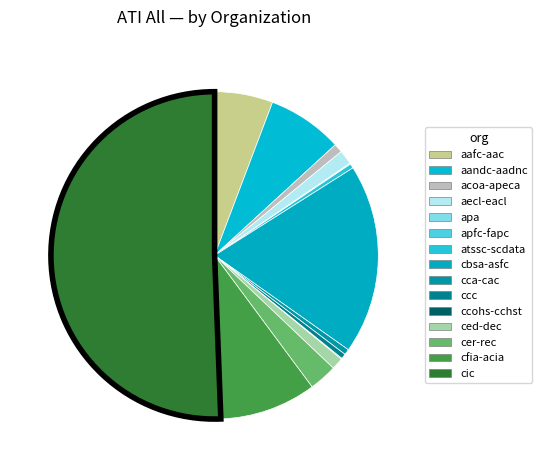

Do apa and cfia-acia together represent more than half of the pie?

No